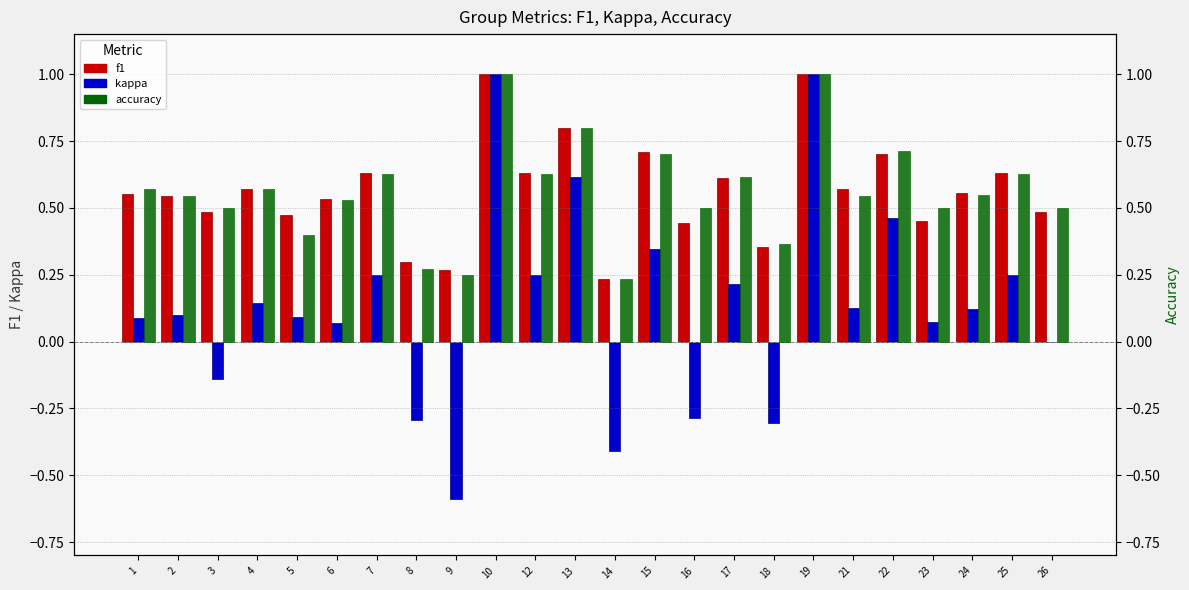

Reading right to left, what are all the values shown in this chart?

f1: 0.5	0.6	0.6	0.5	0.7	0.6	1.0	0.4	0.6	0.4	0.7	0.2	0.8	0.6	1.0	0.3	0.3	0.6	0.5	0.5	0.6	0.5	0.5	0.6
kappa: 0.0	0.2	0.1	0.1	0.5	0.1	1.0	-0.3	0.2	-0.3	0.3	-0.4	0.6	0.2	1.0	-0.6	-0.3	0.2	0.1	0.1	0.1	-0.1	0.1	0.1
accuracy: 0.5	0.6	0.5	0.5	0.7	0.5	1.0	0.4	0.6	0.5	0.7	0.2	0.8	0.6	1.0	0.2	0.3	0.6	0.5	0.4	0.6	0.5	0.5	0.6